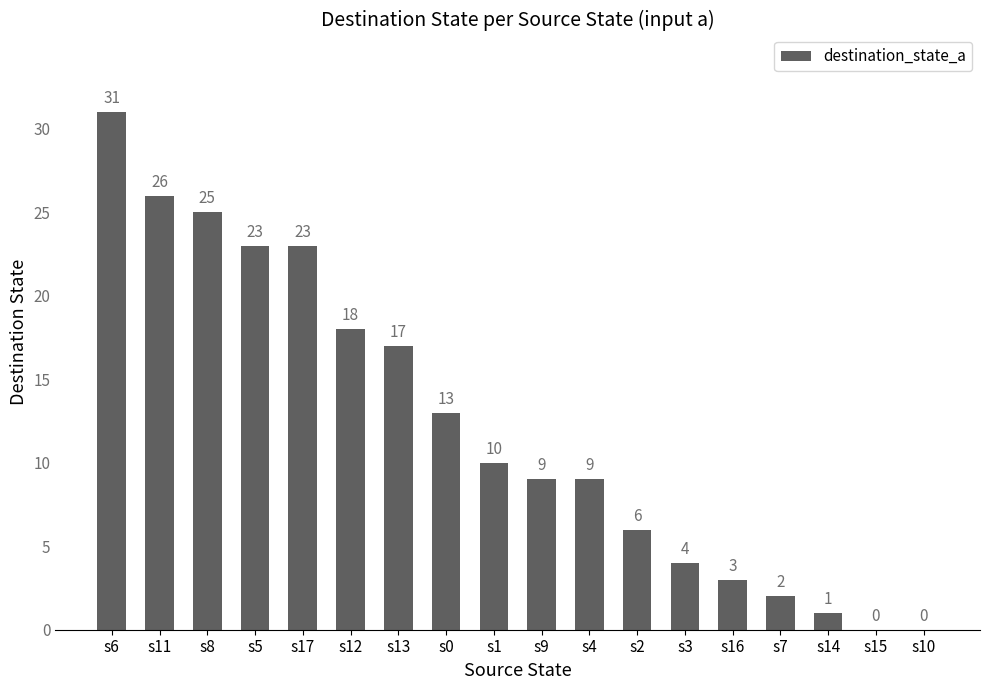

What is the sum of the values at s6 and s7?

33